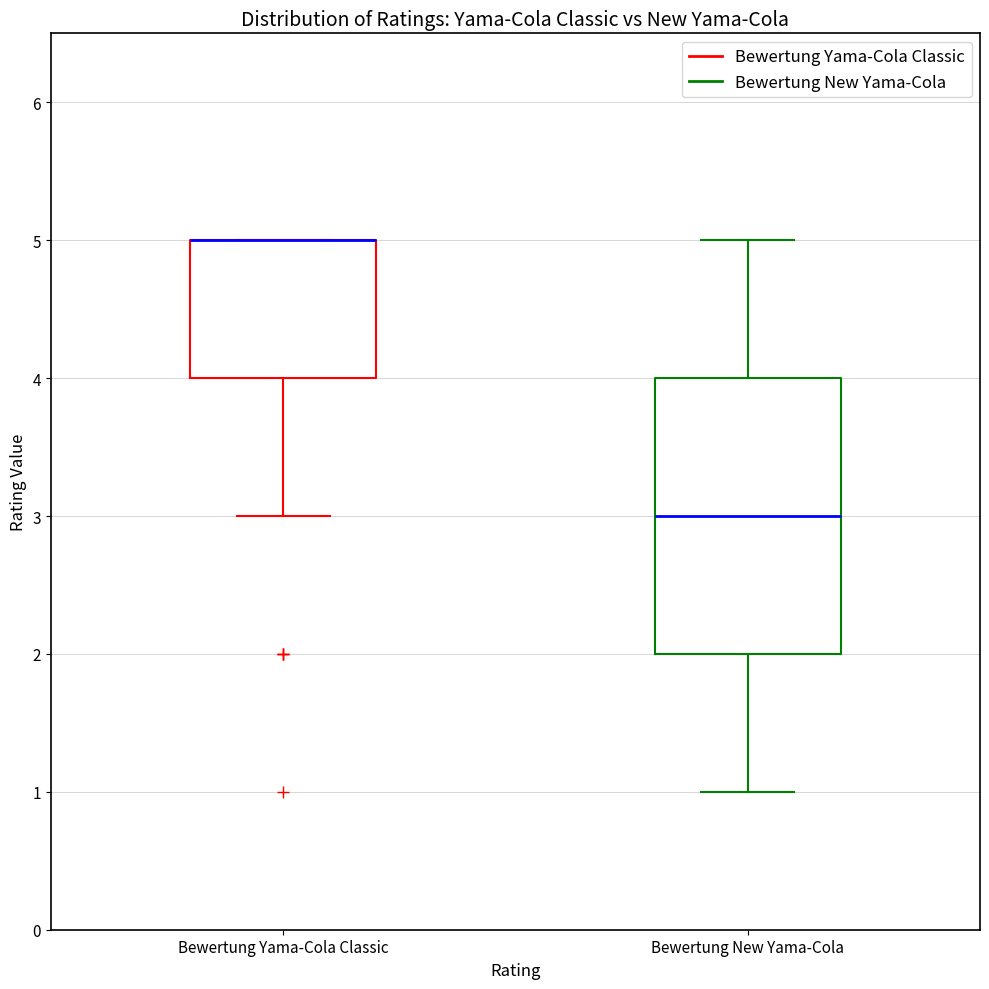

Comparing the boxes themselves (not the whiskers), which one is the tallest?

Bewertung New Yama-Cola